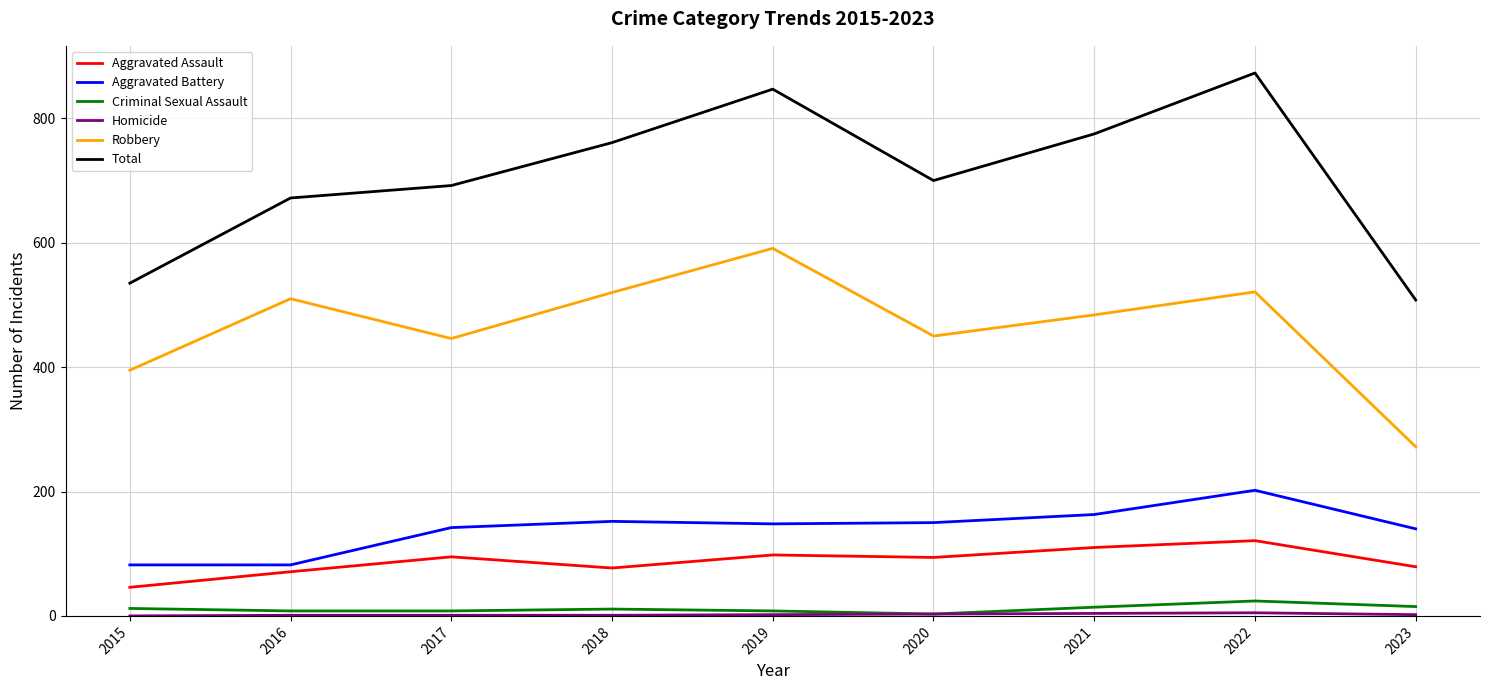

Which series has the widest spread of values?

Total